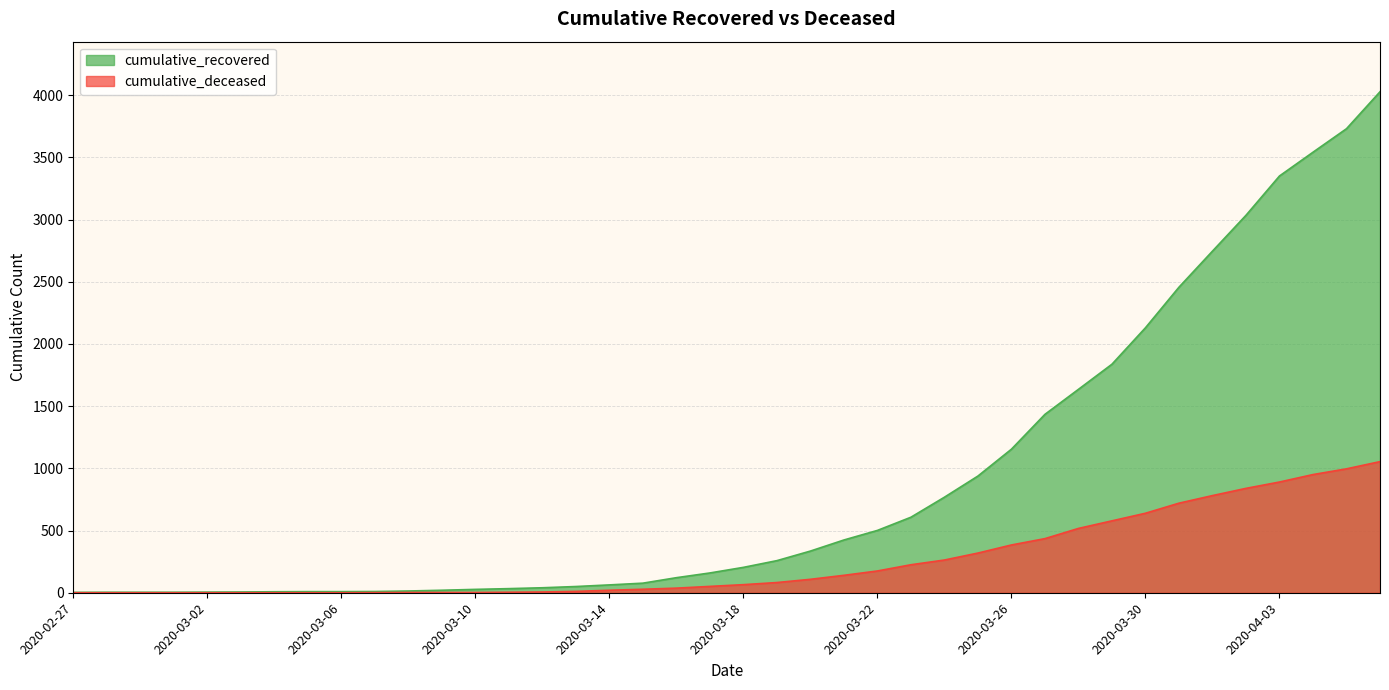

Between 2020-03-11 and 2020-03-21, which series saw the biggest shift?

cumulative_recovered